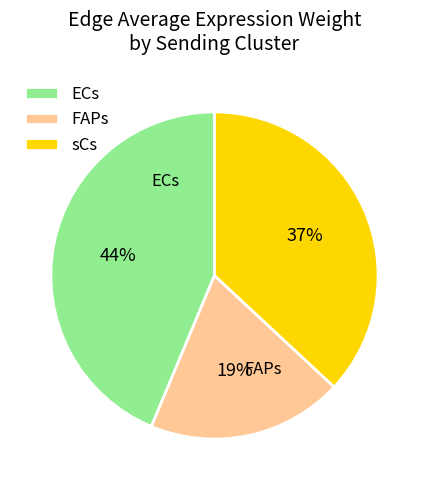

Rank the categories by value from lowest to highest.

FAPs, sCs, ECs